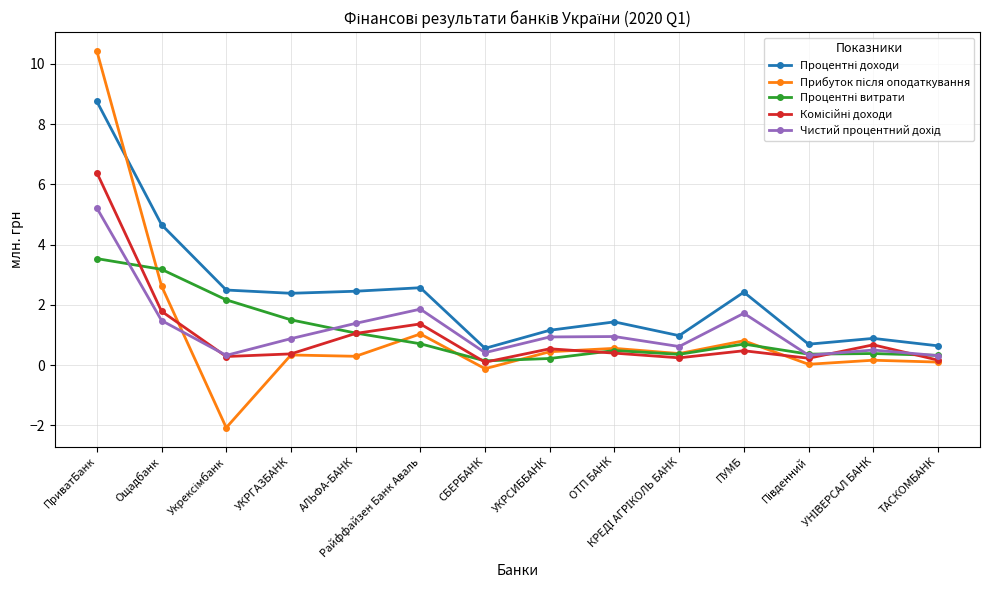

What is the label of the 4th point from the left?

УКРГАЗБАНК